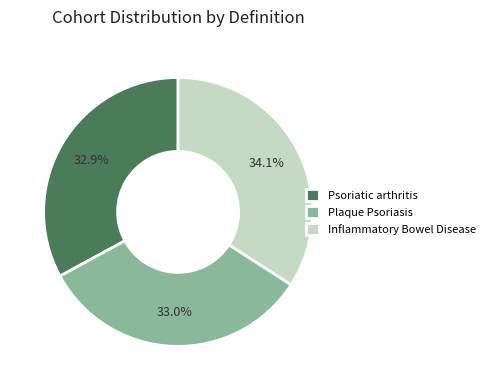

To the nearest percent, what portion does Psoriatic arthritis represent?

33%